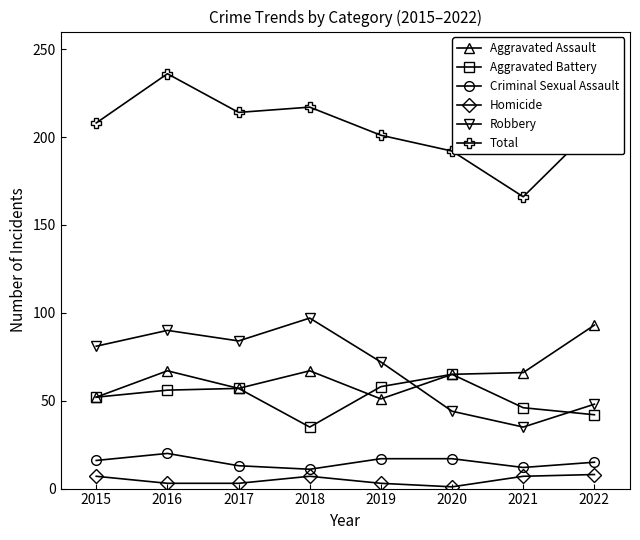

Is the value of Aggravated Assault at 2020 greater than the value of Total at 2017?

No